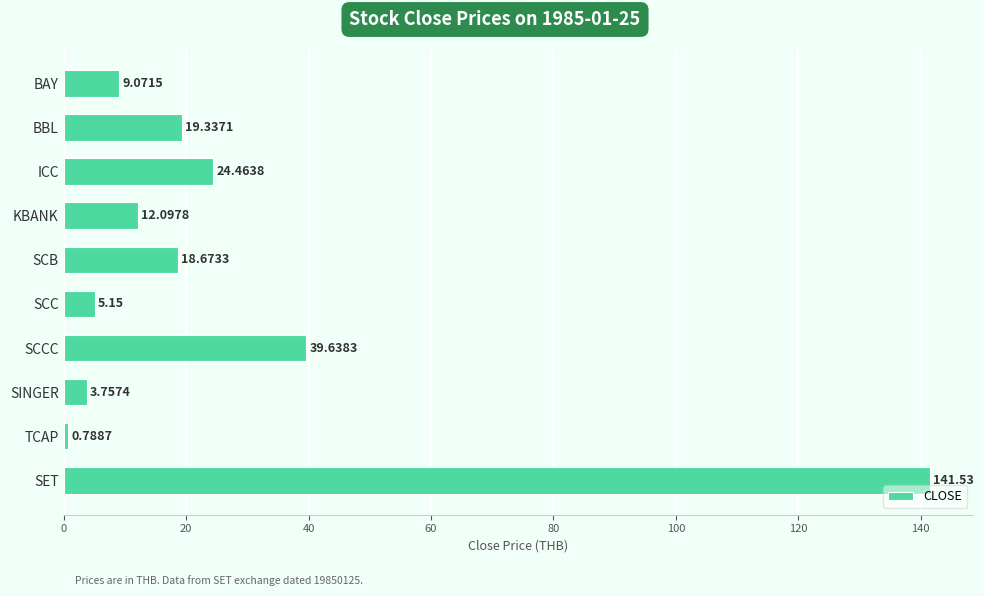

What is the change in value from KBANK to TCAP?

-11.3